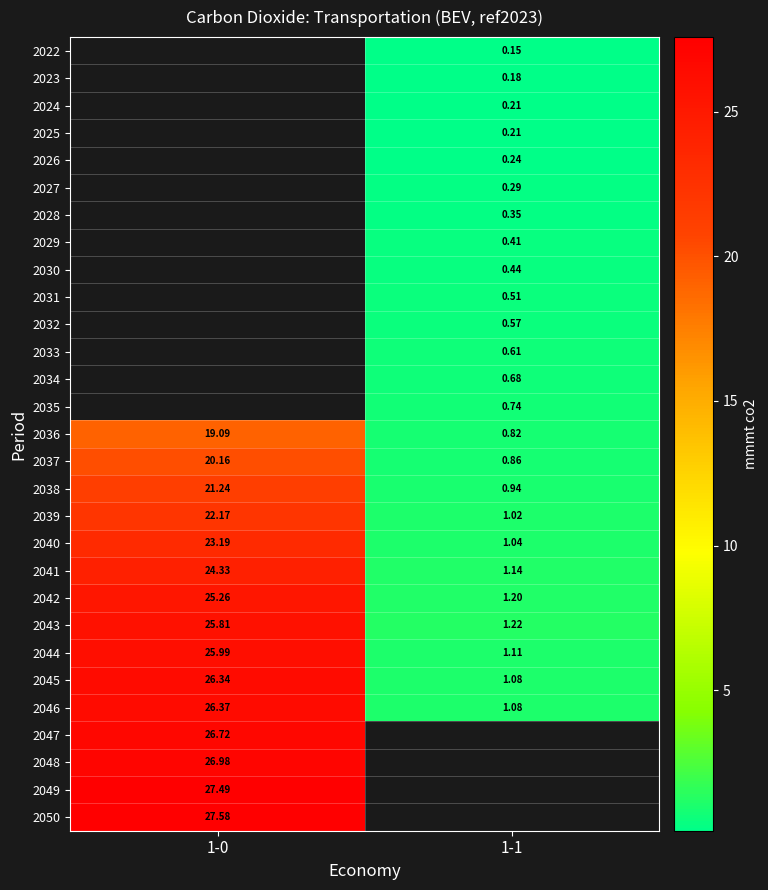

Is the value of 2024 at 1-1 greater than the value of 2037 at 1-0?

No